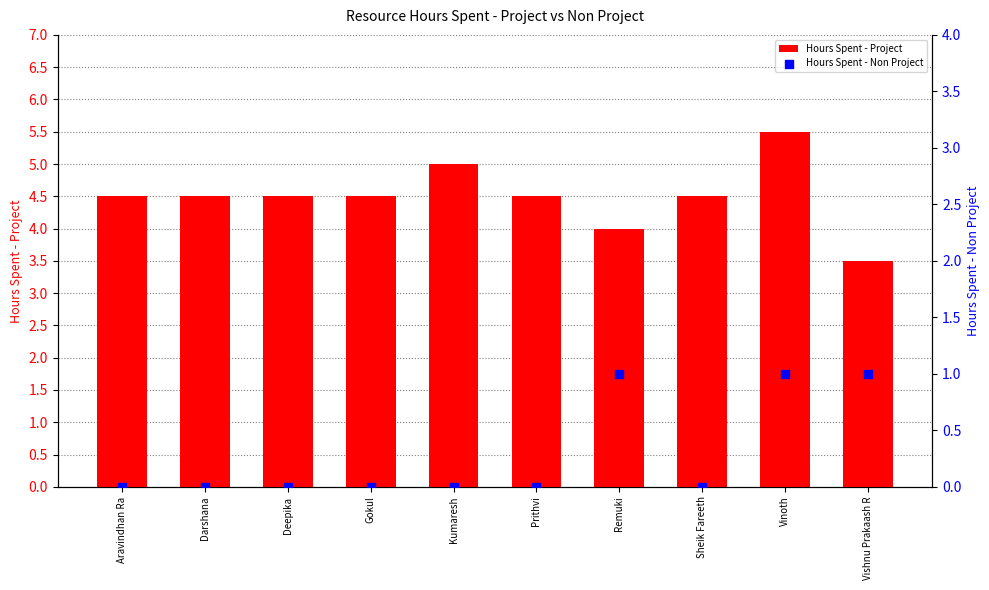

What is the total value across all series at Sheik Fareeth?

4.5